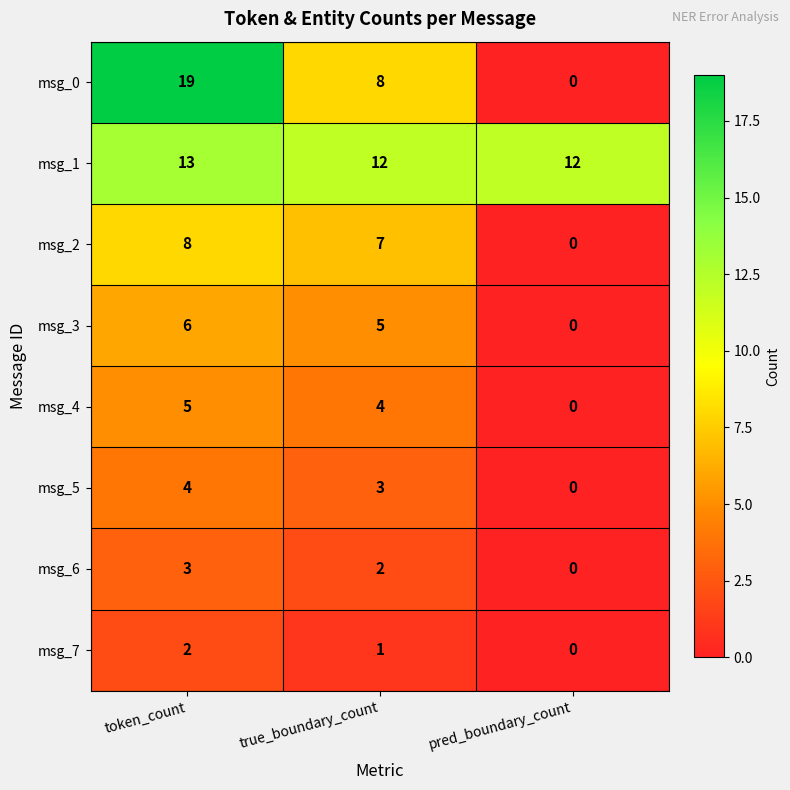

What value does the msg_5 series have at token_count?

4